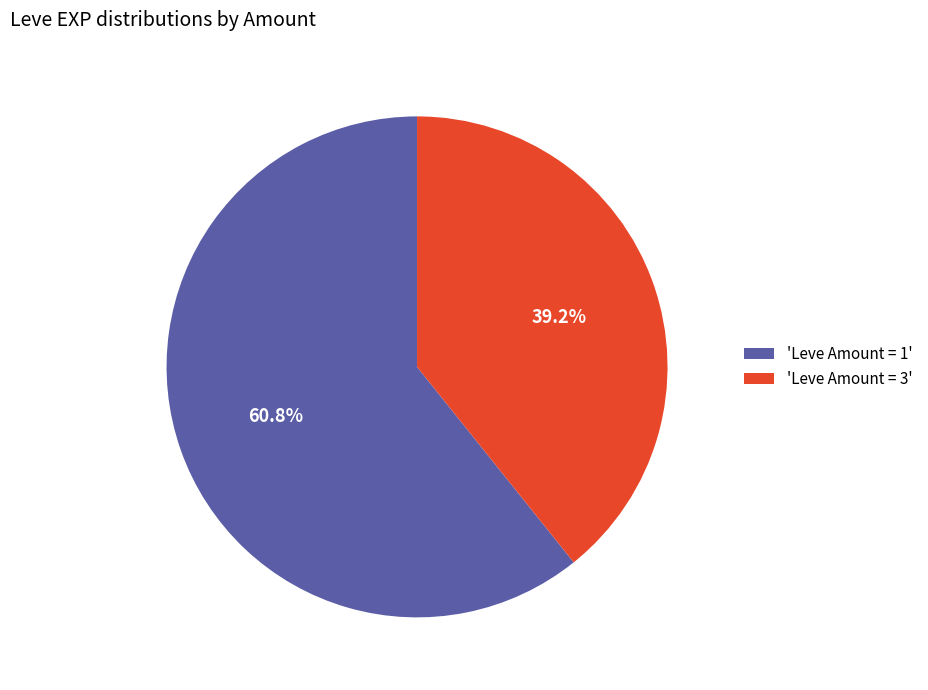

How many slices are in this pie chart?

2